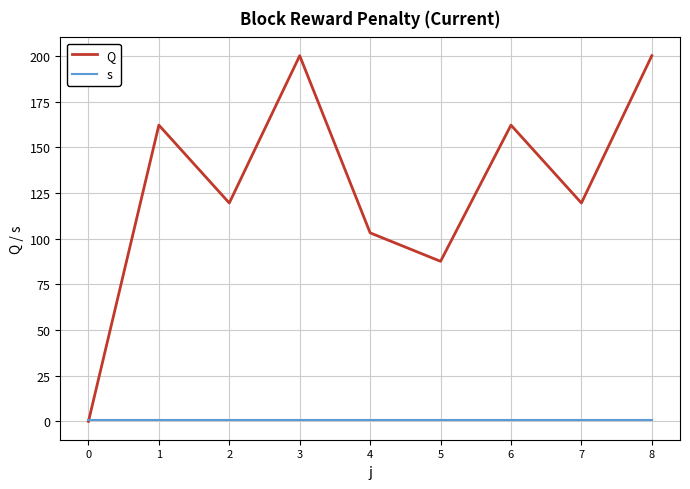

What are all the series names shown in the legend?

Q, s